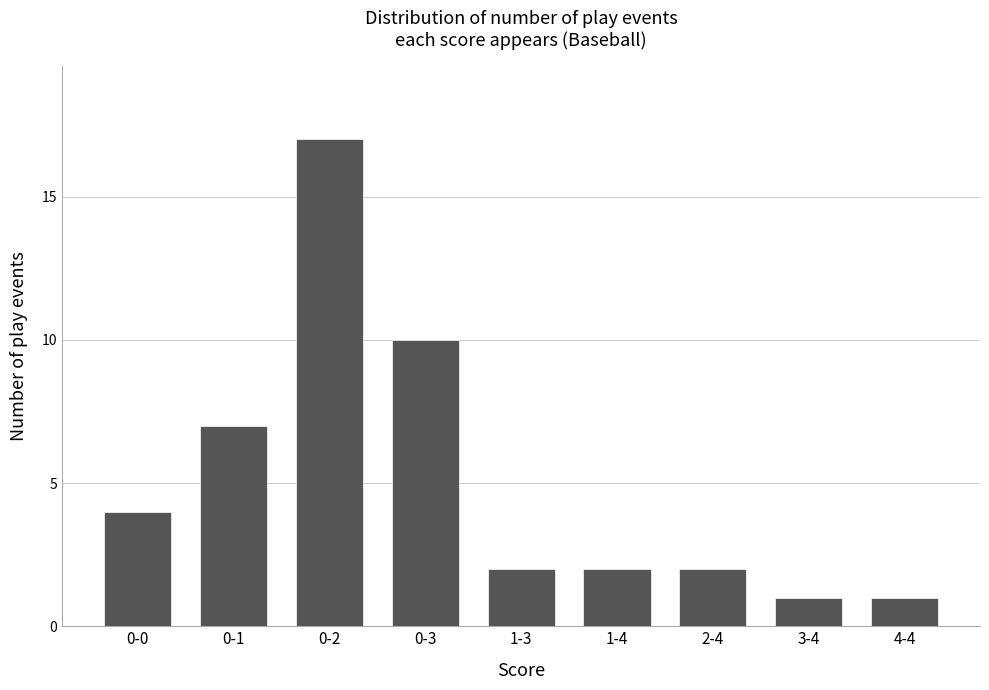

What is the sum of the values at 2-4 and 0-1?

9